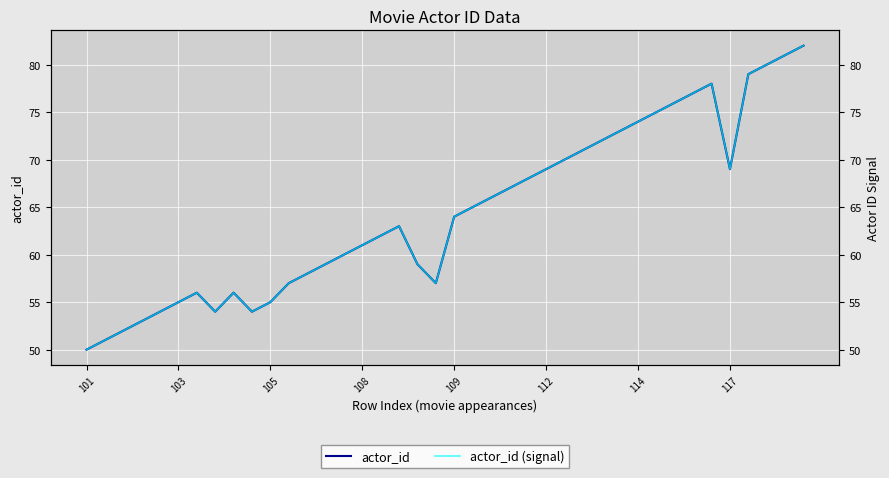

How many data points does each series have?

40